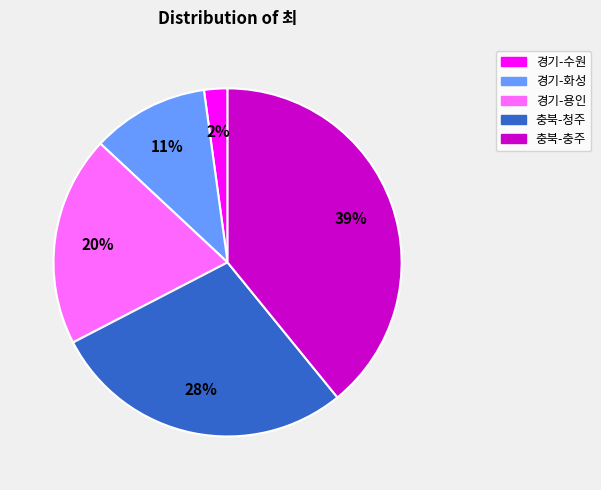

Do 충북-충주 and 충북-청주 together represent more than half of the pie?

Yes